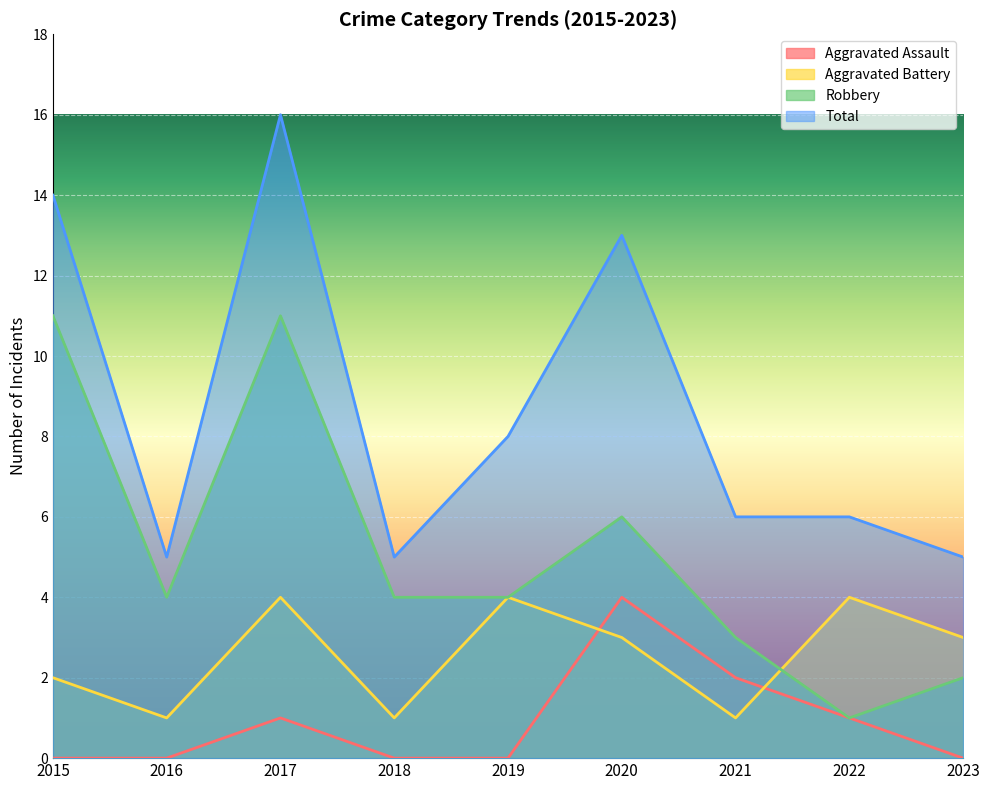

The Aggravated Battery series shows 3 at 2020. True or false?

True